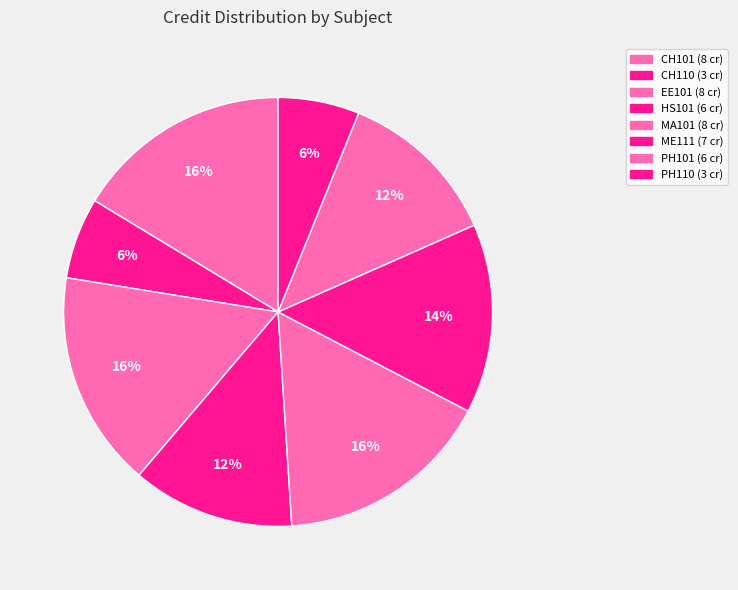

Which category has the smallest portion of the pie?

CH110